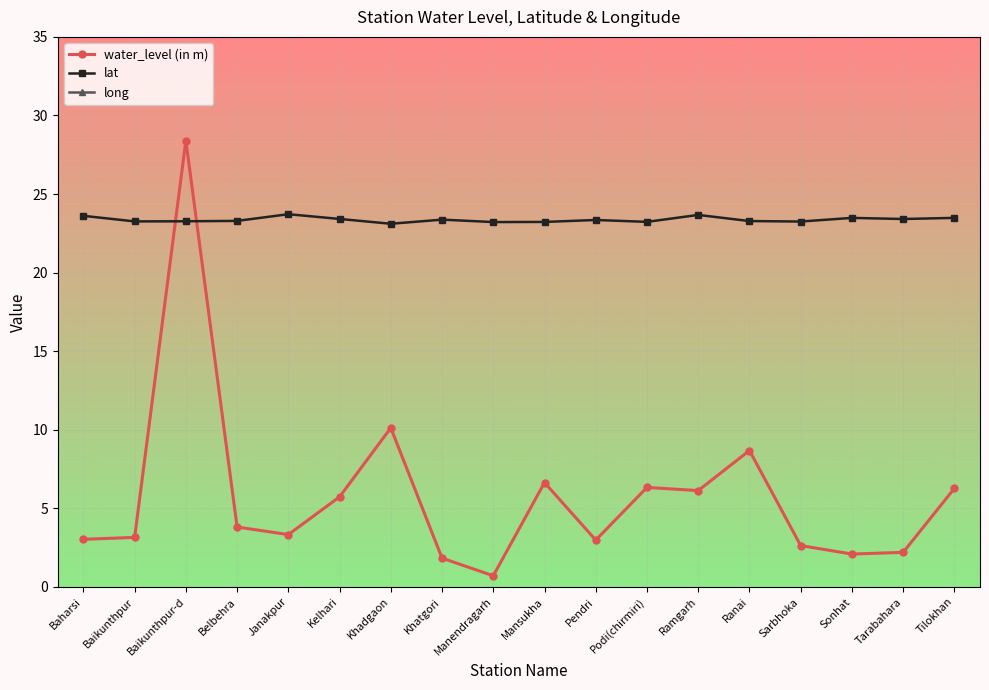

Where is the first local maximum for long?

Khatgori